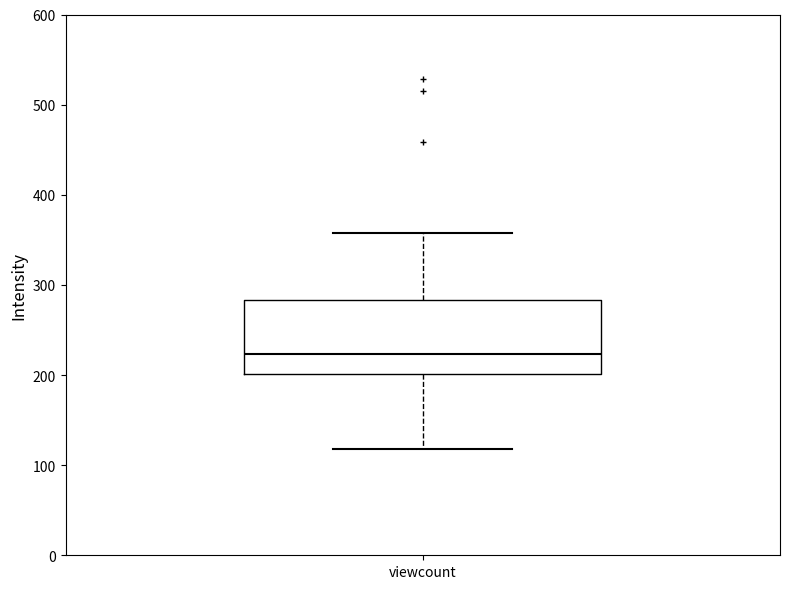

Read this box plot against the y-axis: the position of the median line, the range covered by the box, and the ends of both whiskers. The values are not printed on the chart, so give them approximately, as read against the axis.

median 220, box 200 to 280, whiskers 120 to 360